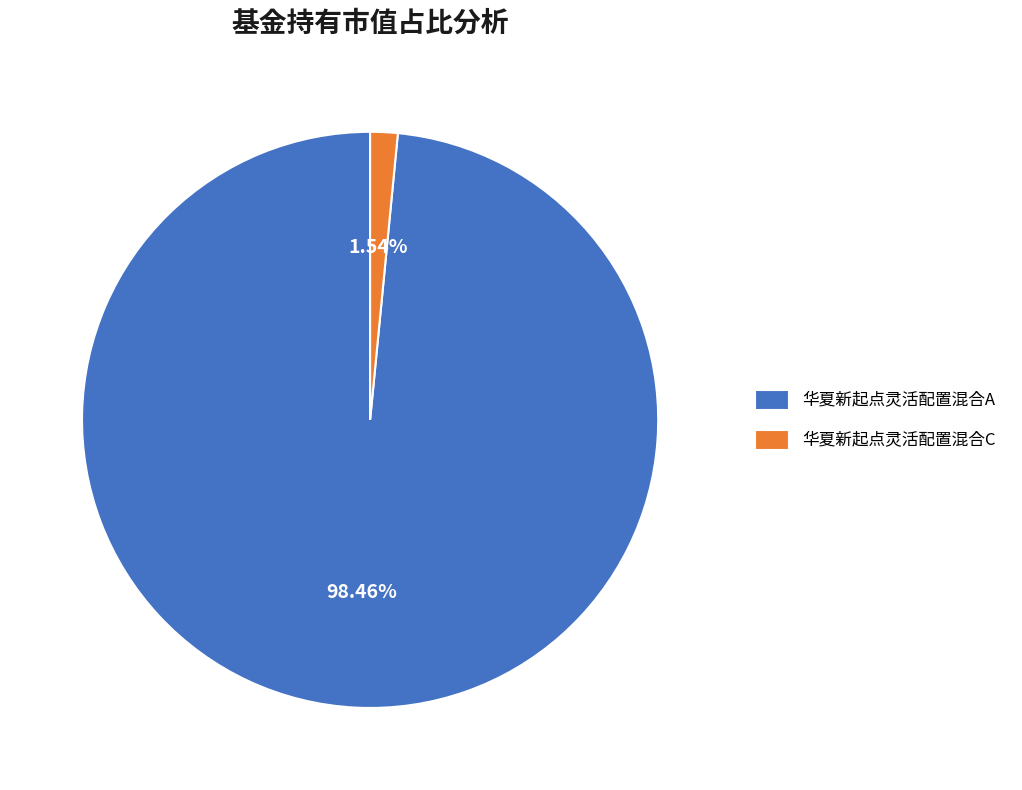

Is there a majority slice in this chart?

Yes